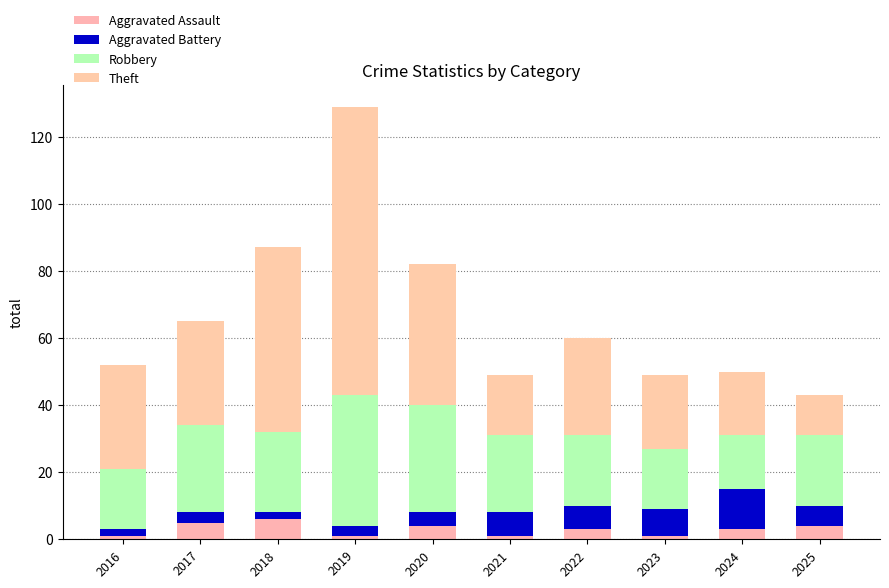

At how many categories does at least one series exceed 80?

1